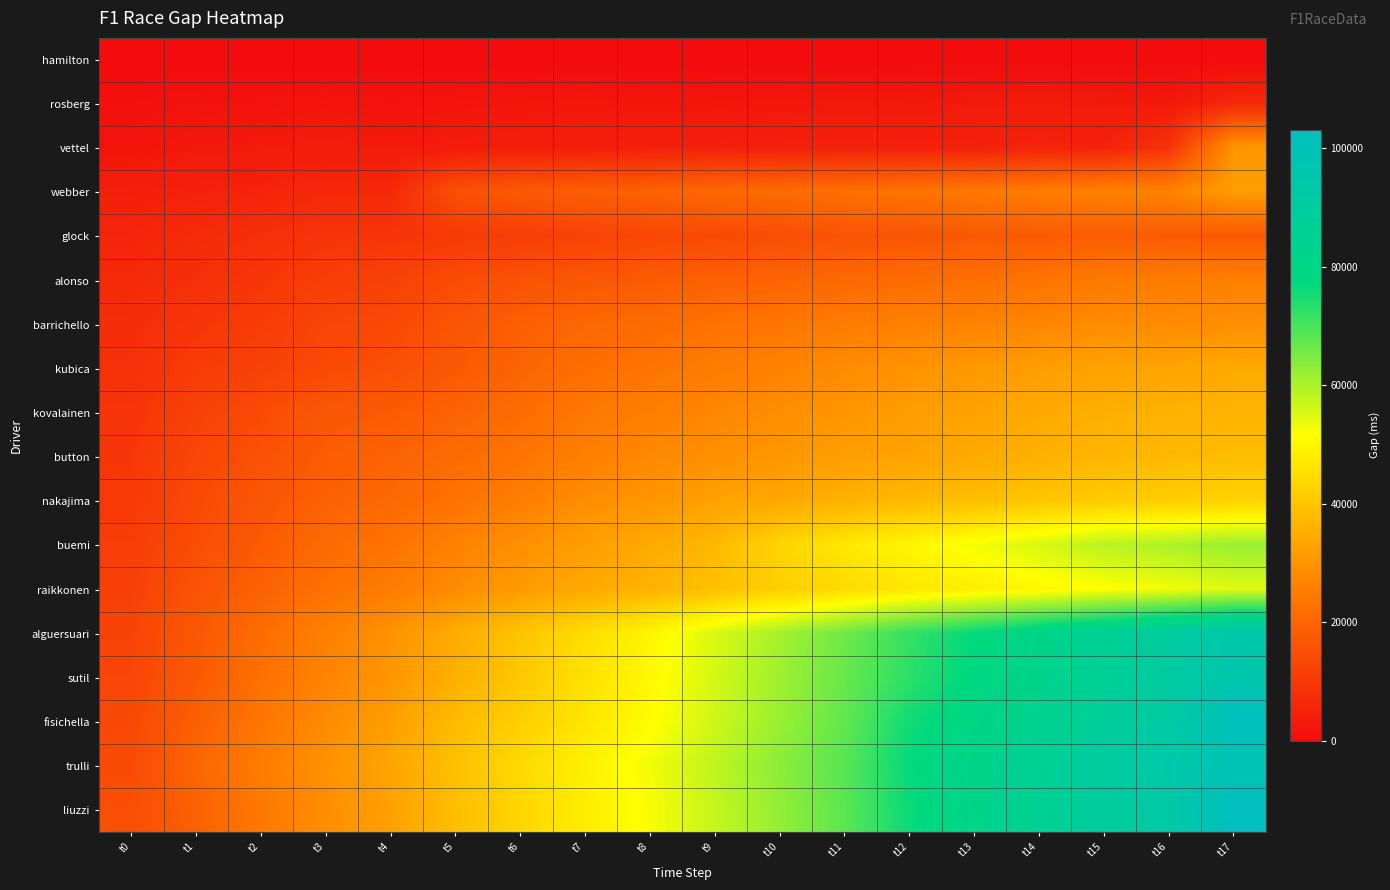

At which category is the sum across all series the highest?

t17